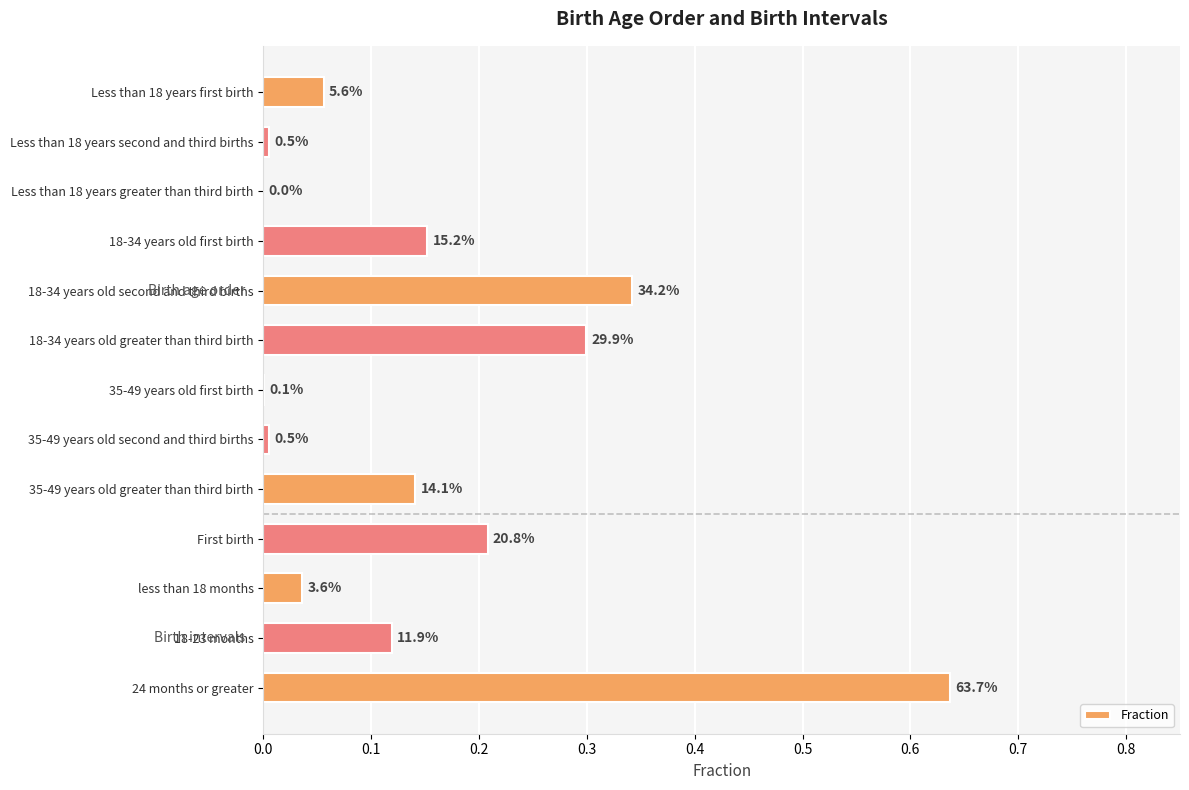

Are the bars horizontal?

Yes